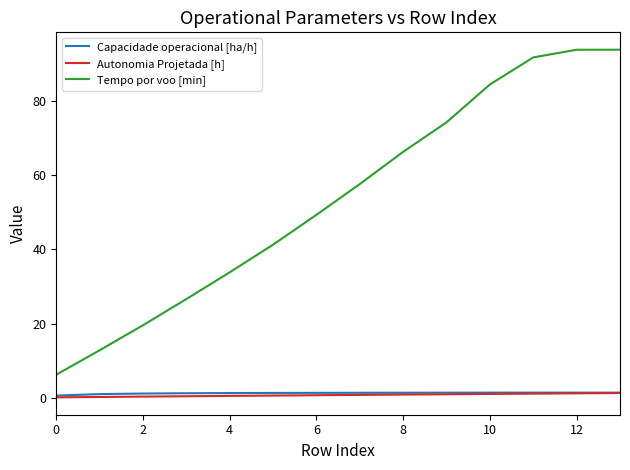

Which series has the widest spread of values?

Tempo por voo [min]